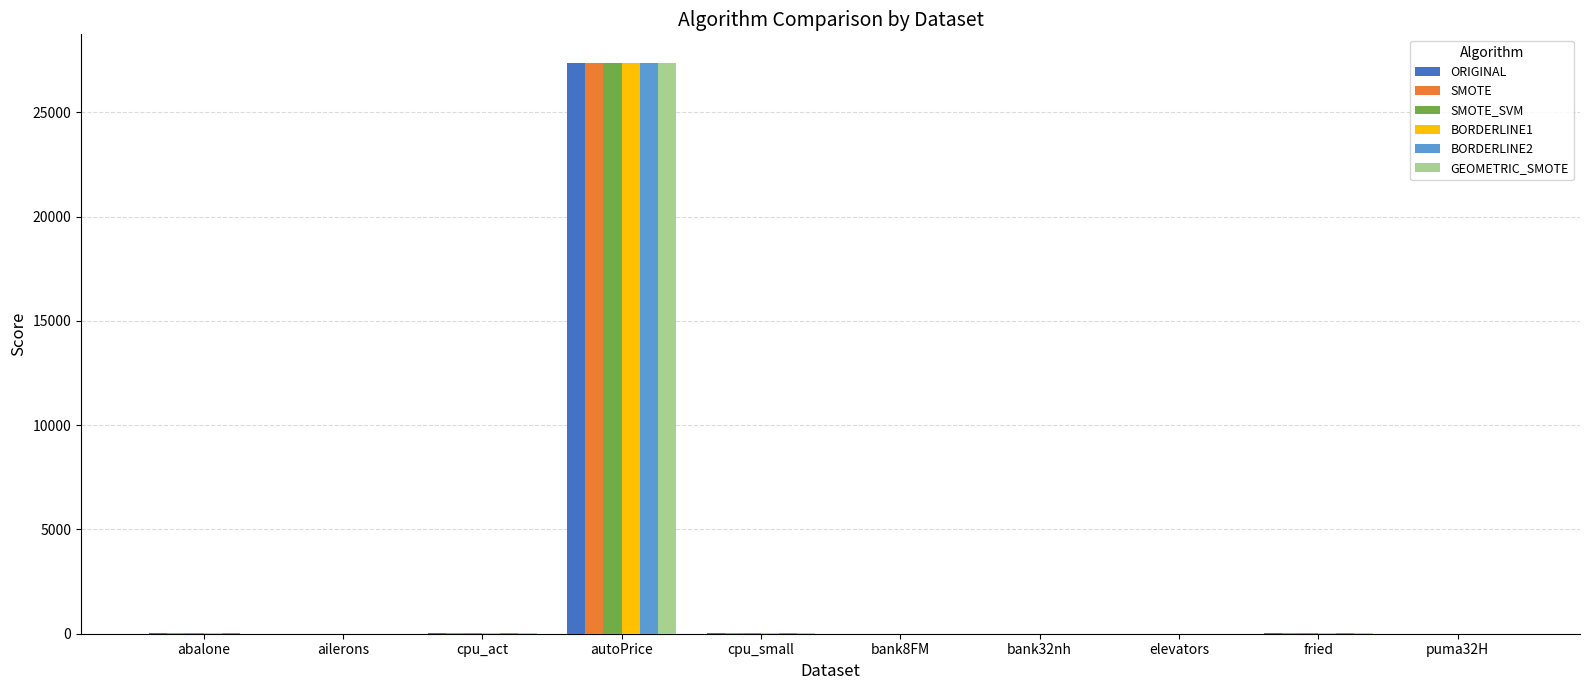

What is the difference between the BORDERLINE2 values at fried and cpu_small?

27.2